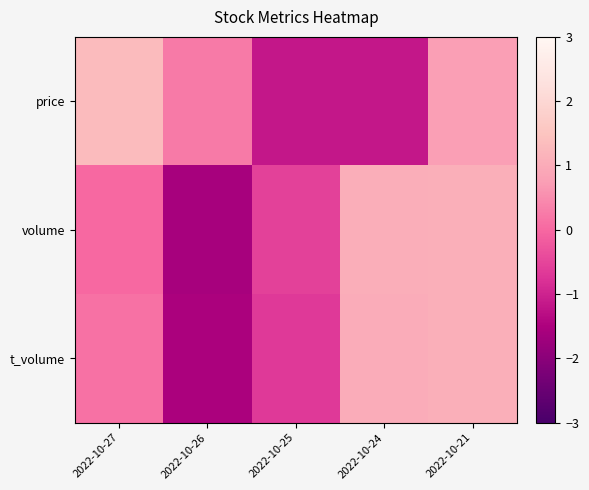

Reading left to right, extract all data points from this chart.

price: 2022-10-27=1.3	2022-10-26=0.2	2022-10-25=-1.2	2022-10-24=-1.2	2022-10-21=0.8
volume: 2022-10-27=0.0	2022-10-26=-1.6	2022-10-25=-0.5	2022-10-24=1.0	2022-10-21=1.1
t_volume: 2022-10-27=0.1	2022-10-26=-1.5	2022-10-25=-0.7	2022-10-24=1.0	2022-10-21=1.1